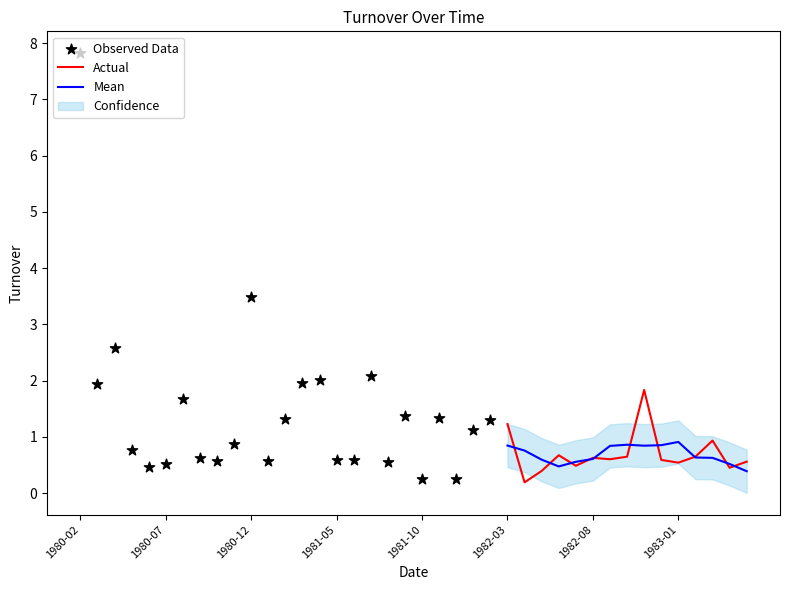

What is the change in value from 1980-03 to 1982-05?

-1.5